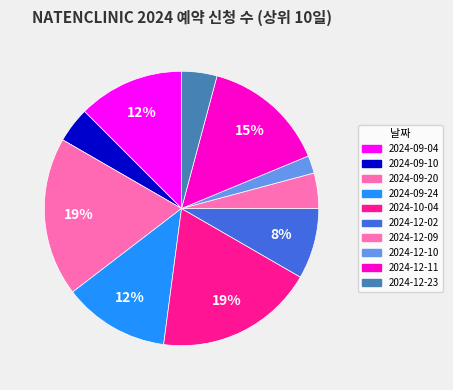

True or false: 2024-09-04 accounts for 12% of the total.

True